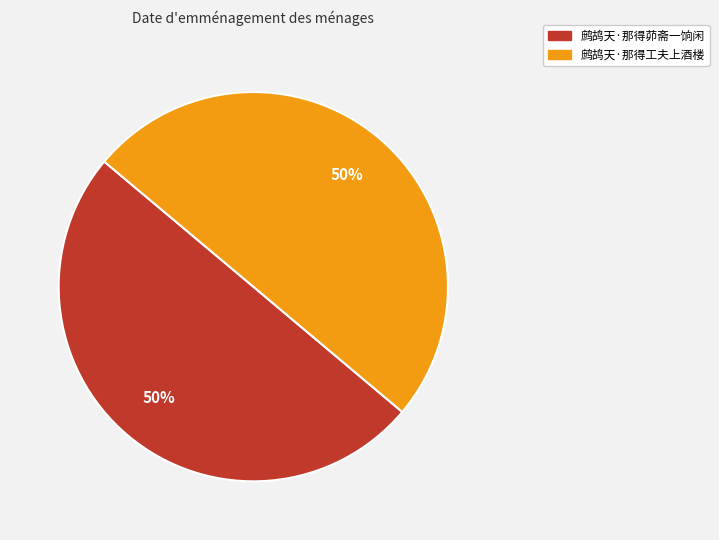

Count the number of slices in the pie.

2